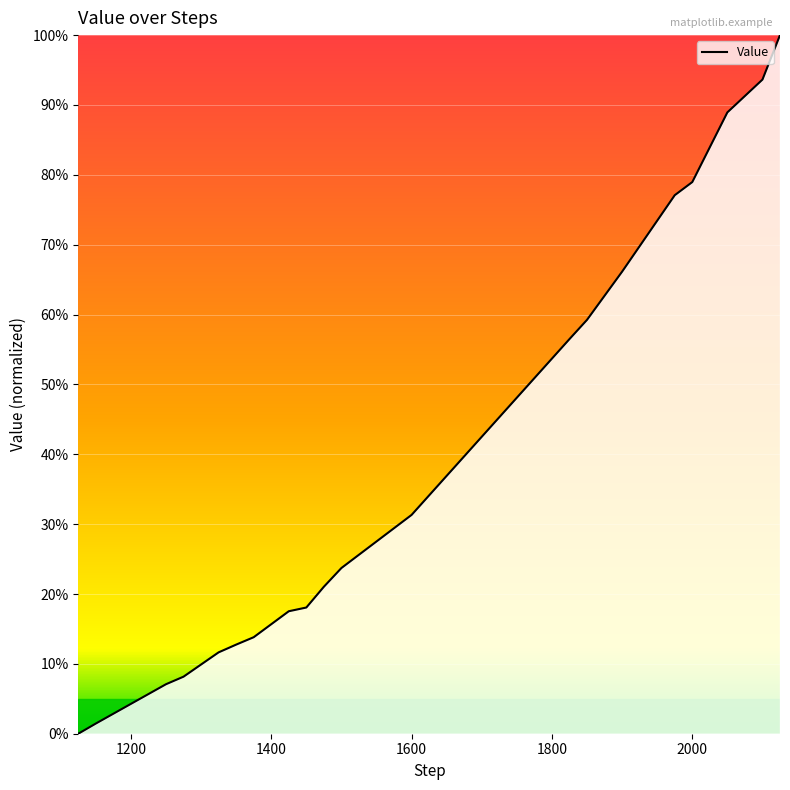

Reading left to right, transcribe all the data shown in this chart.

0.0	1.5	7.1	8.2	11.6	12.8	13.8	17.5	18.1	21.0	23.7	31.3	56.5	59.2	66.1	77.1	79.0	88.9	93.6	100.0